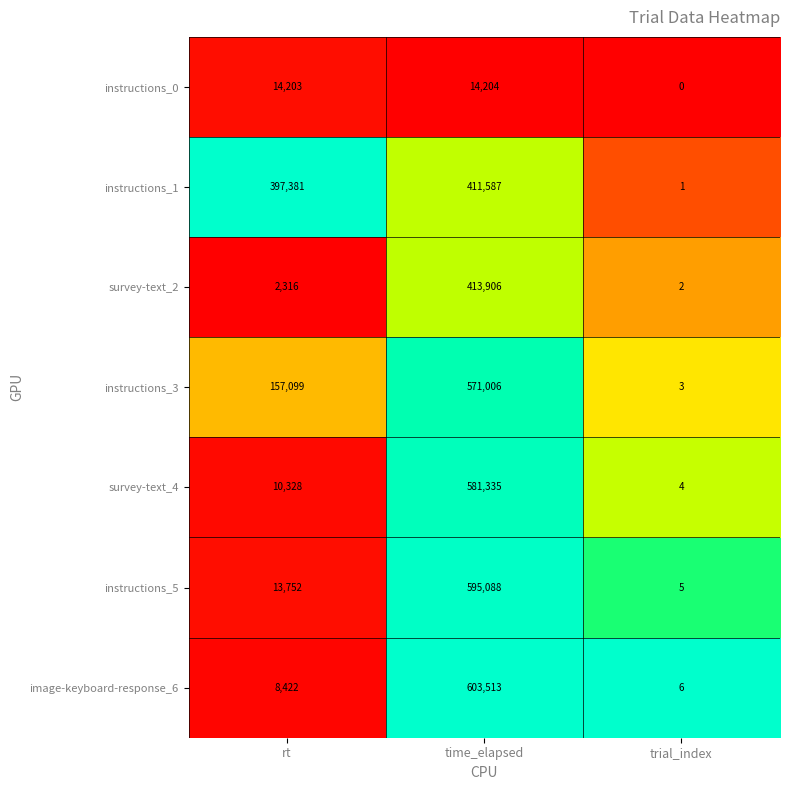

Between rt and time_elapsed, which series saw the biggest shift?

image-keyboard-response_6